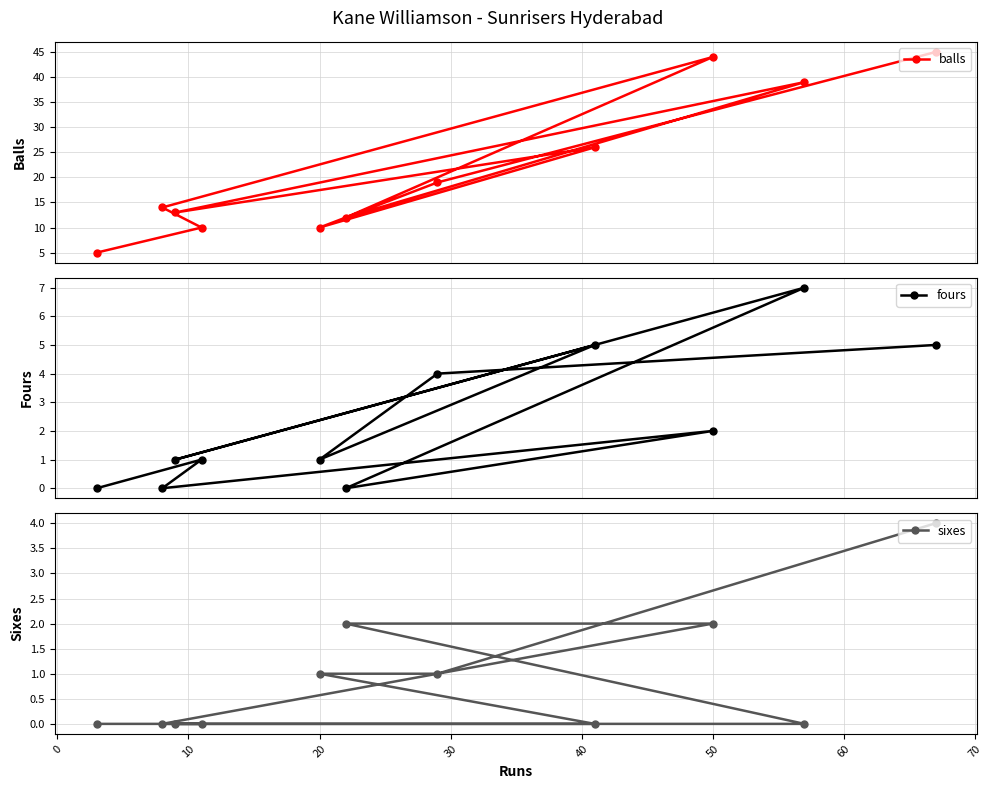

Reading right to left, what are all the values shown in this chart?

balls: 45	39	44	26	19	12	10	10	13	14	5
fours: 5	7	2	5	4	0	1	1	1	0	0
sixes: 4	0	2	0	1	2	1	0	0	0	0